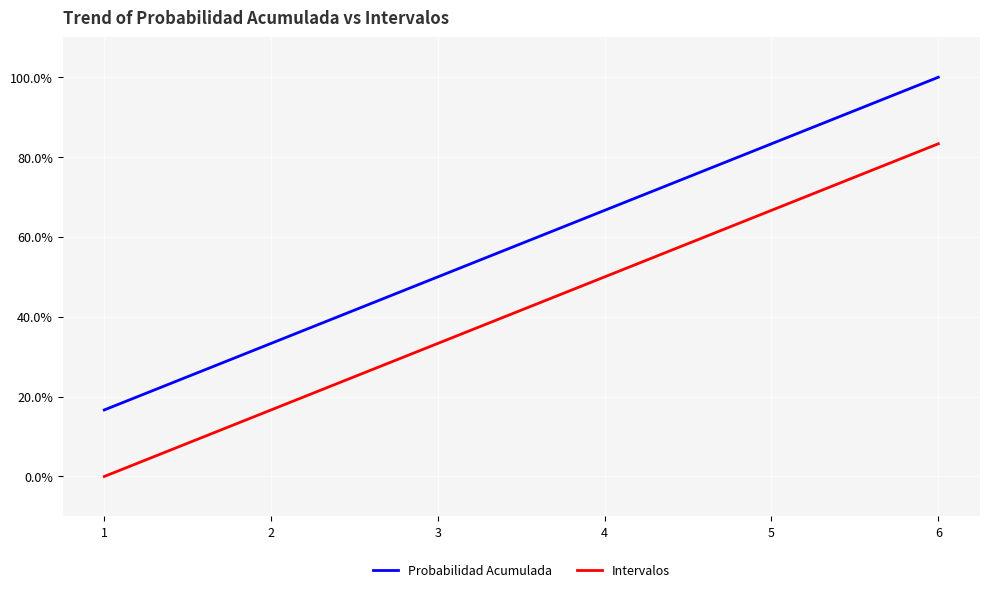

Reading left to right, what are all the values shown in this chart?

Probabilidad Acumulada: 0.2	0.3	0.5	0.7	0.8	1.0
Intervalos: 0.0	0.2	0.3	0.5	0.7	0.8